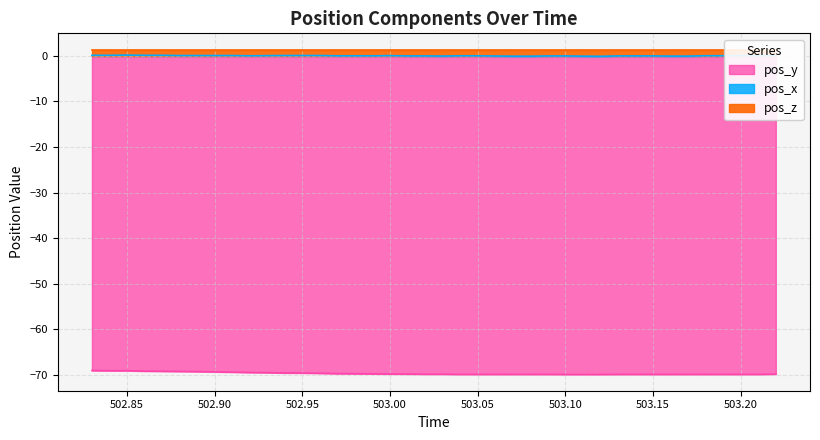

True or false: pos_x has more than 0 interior local peaks.

True